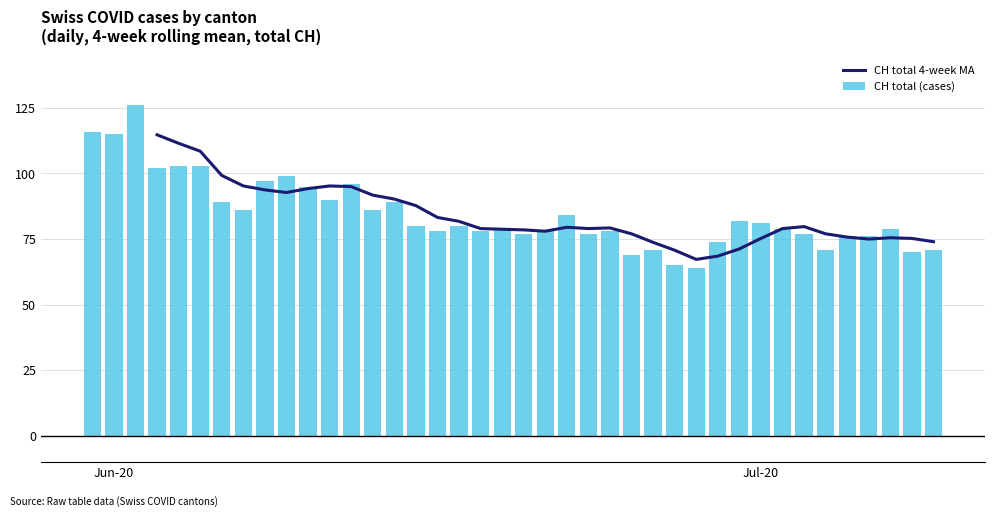

What is the average value of the CH total (cases) series?

85